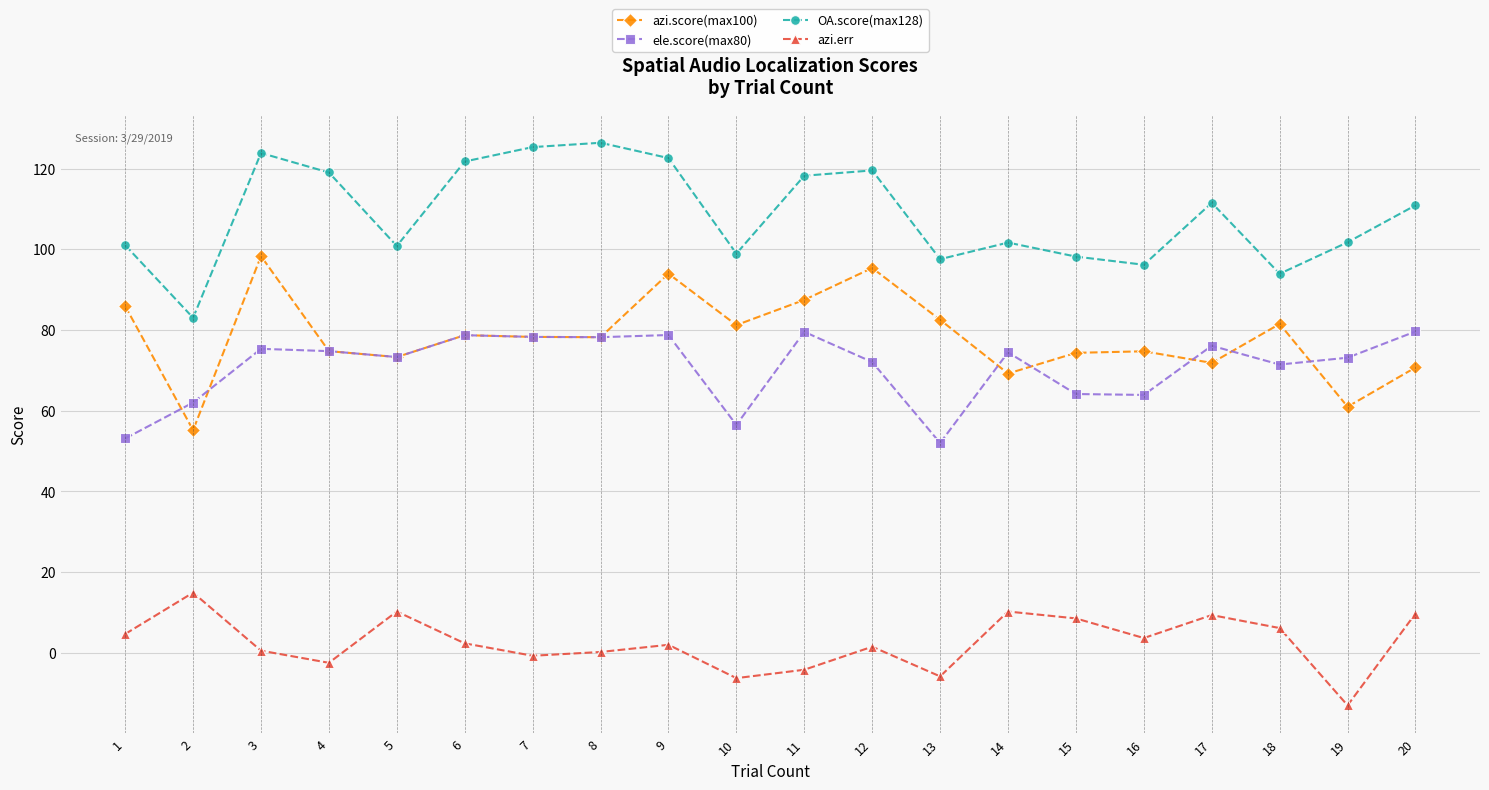

What is the value of the ele.score(max80) point at the 9th from the left?

78.8